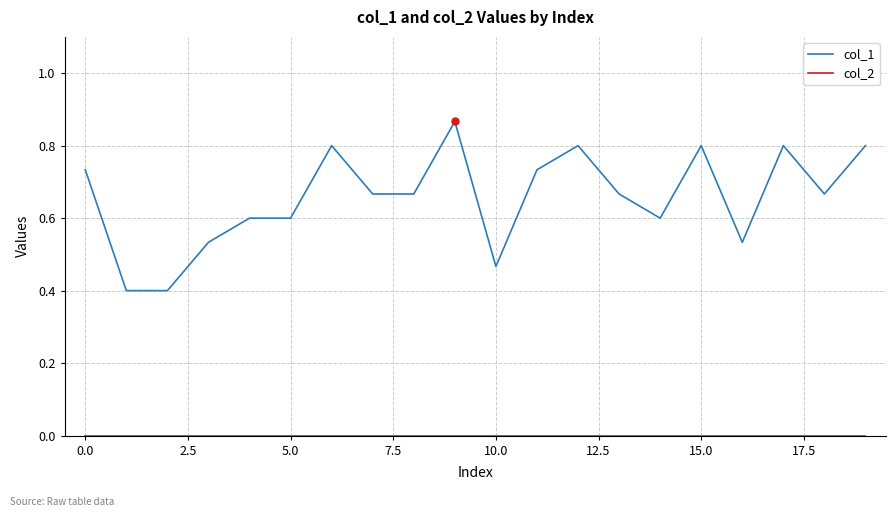

What is the minimum value for col_1?

0.4